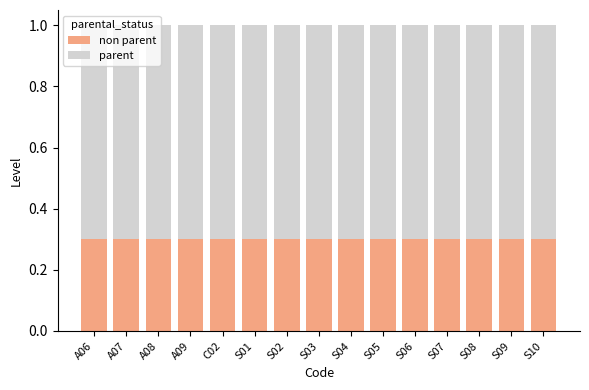

What is the average value of the non parent series?

0.3